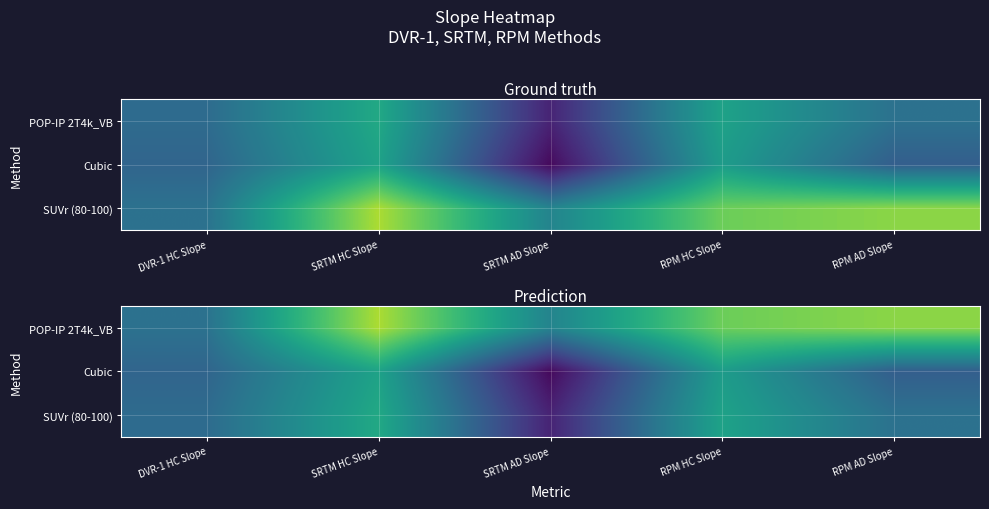

Count the number of data series in this chart.

3